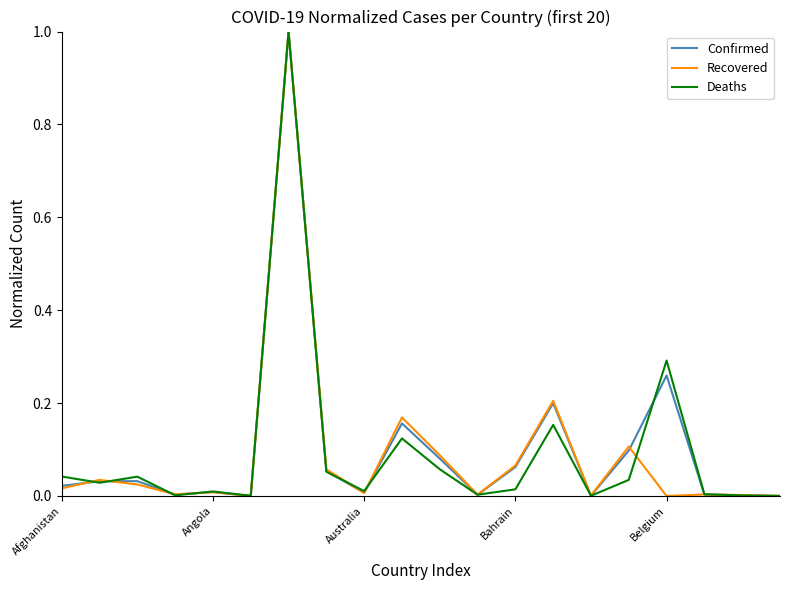

What is the highest value of the Confirmed series?

1.0